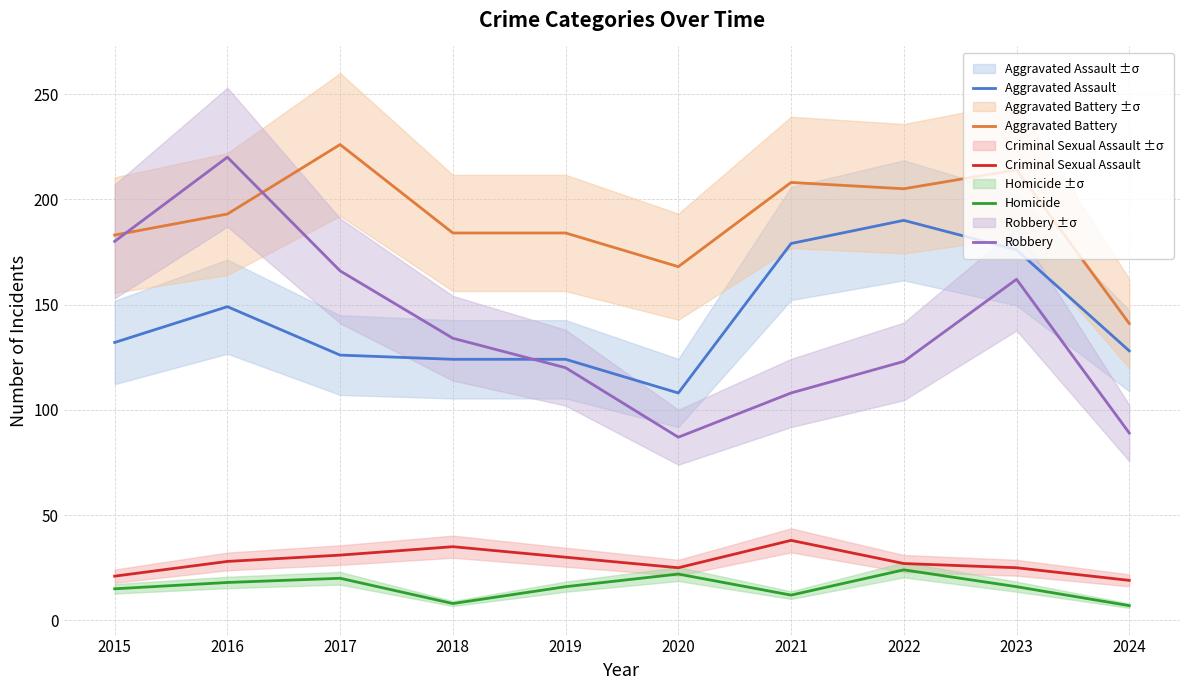

True or false: Aggravated Battery and Aggravated Assault intersect in this chart.

False